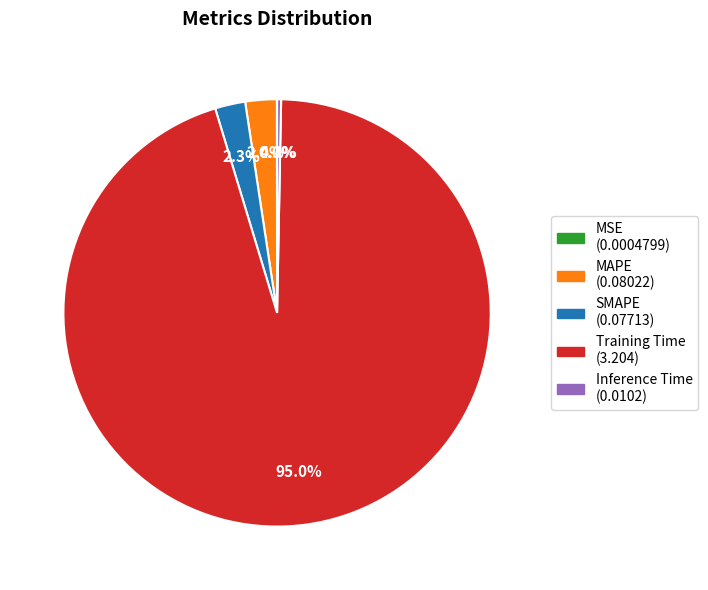

To the nearest percent, what is the difference between the largest and smallest slice percentages?

95%